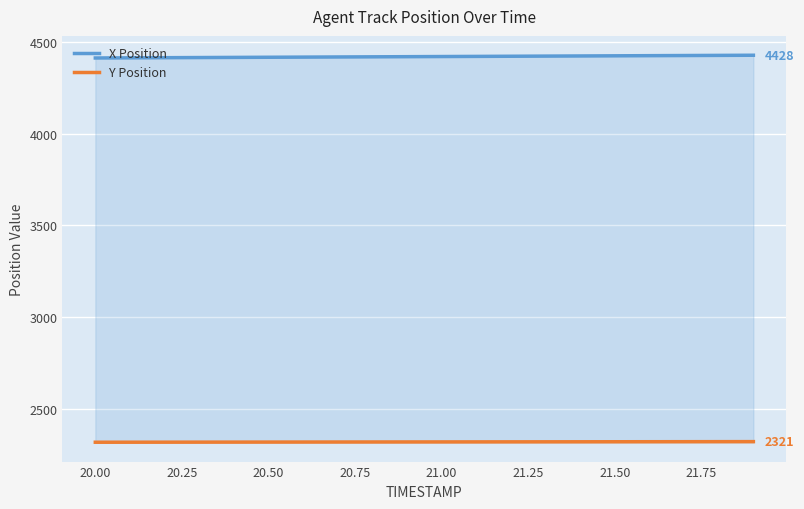

True or false: X Position has a value of 6152.0 at 21.50.

False